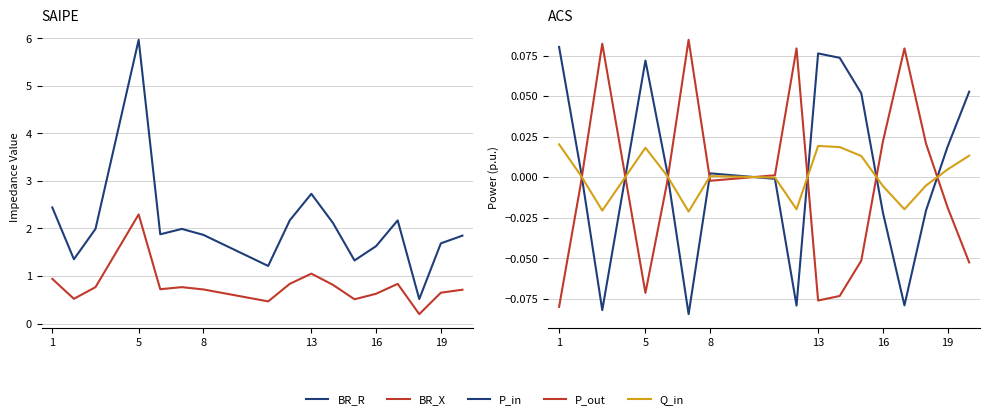

True or false: P_out has more than 2 points higher than both neighbors.

True